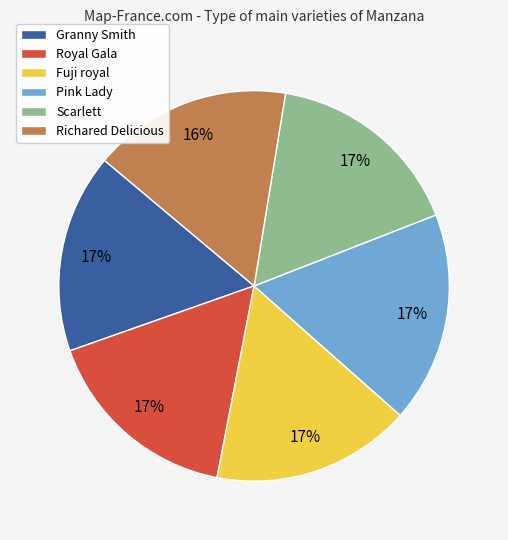

True or false: Fuji royal accounts for 28% of the total.

False